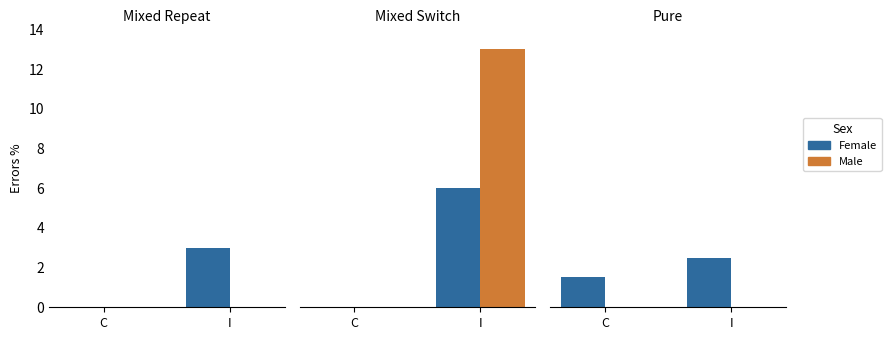

How many data points in Female are less than 2?

1